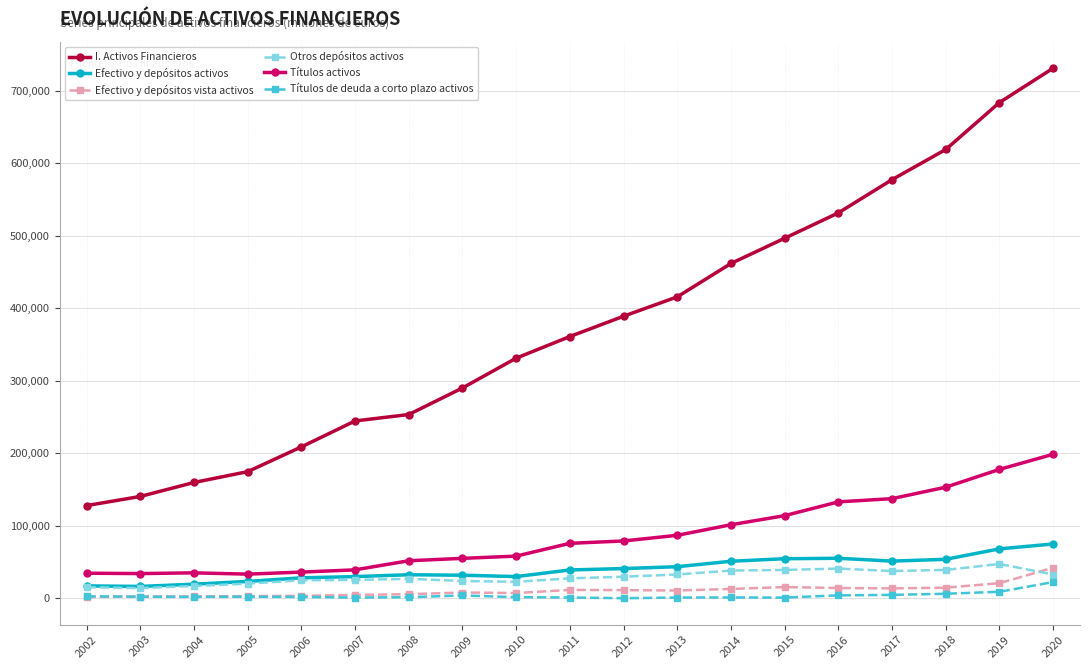

What is the value of the I. Activos Financieros point at the 2nd from the left?

140461